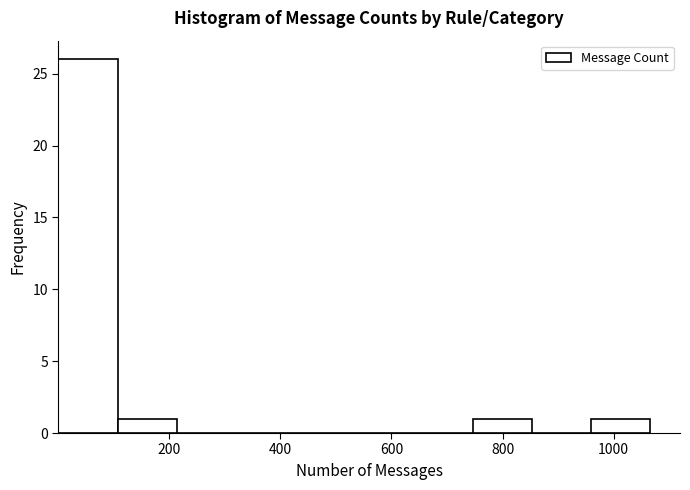

Over which range of the x-axis is the bar tallest?

0 to 100